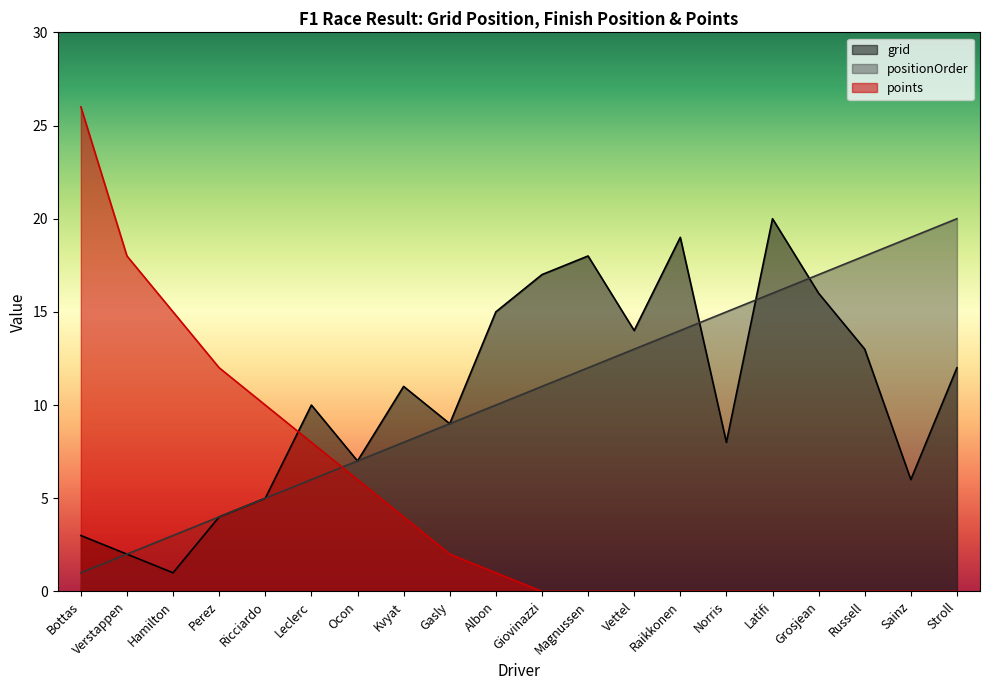

Where does the positionOrder series first go above 11?

Magnussen